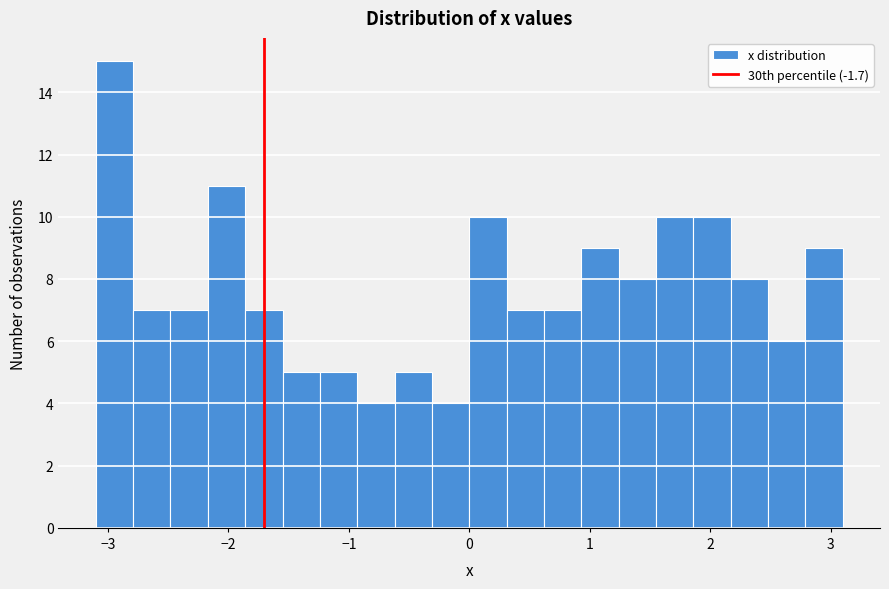

Around what value on the x-axis is the tallest bar? Give the approximate position of its centre, as read against the axis.

-2.9